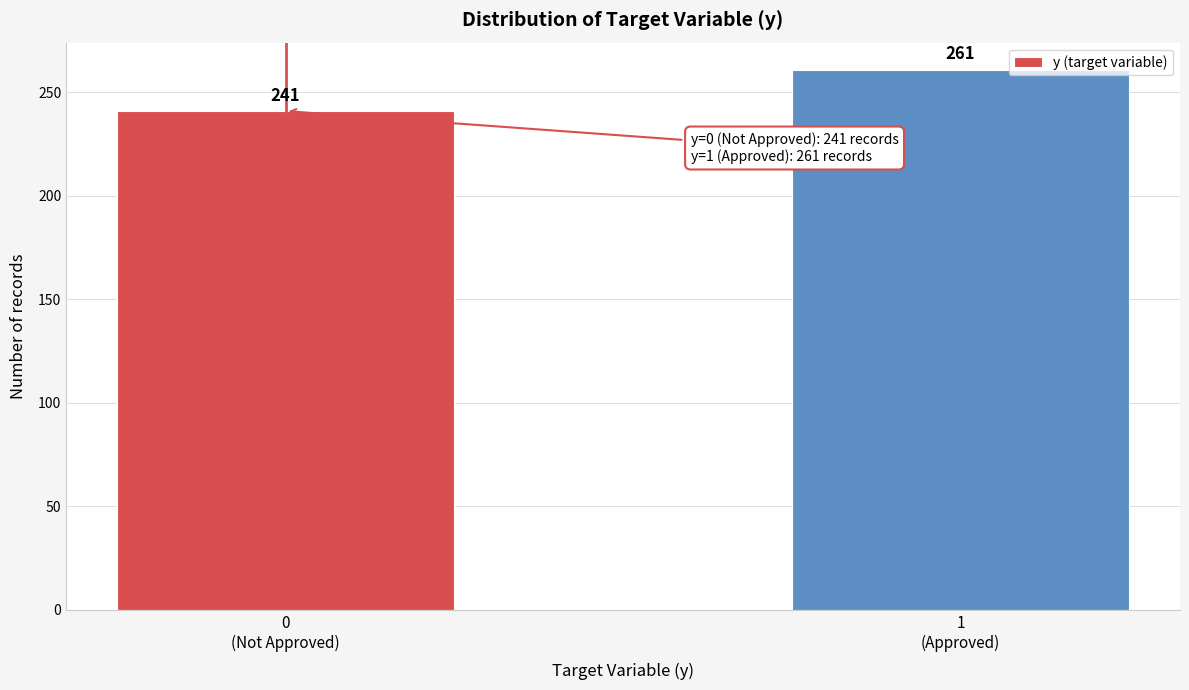

Reading right to left, transcribe all the data shown in this chart.

261	241